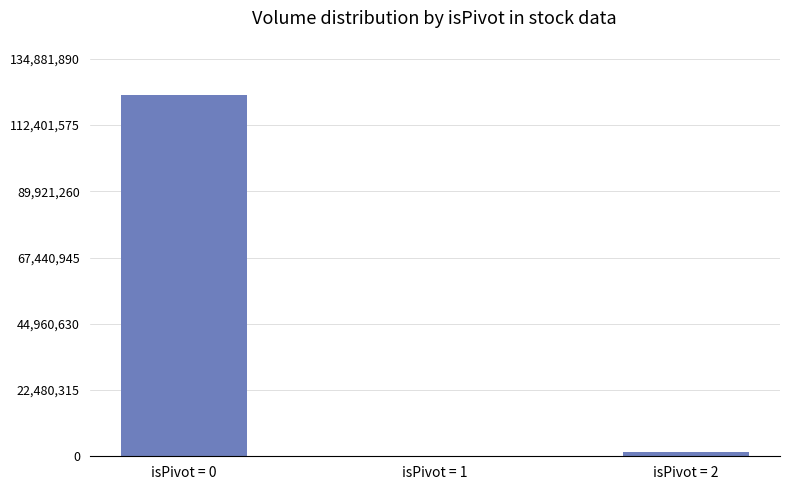

Where is the data nearest to the value 61309950?

isPivot = 2